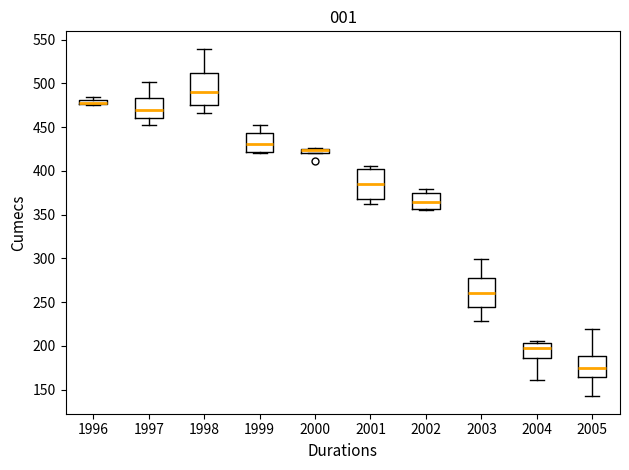

Where is the lower edge of the box at x = 1996 on the y-axis? The values are not printed on the chart, so give them approximately, as read against the axis.

475